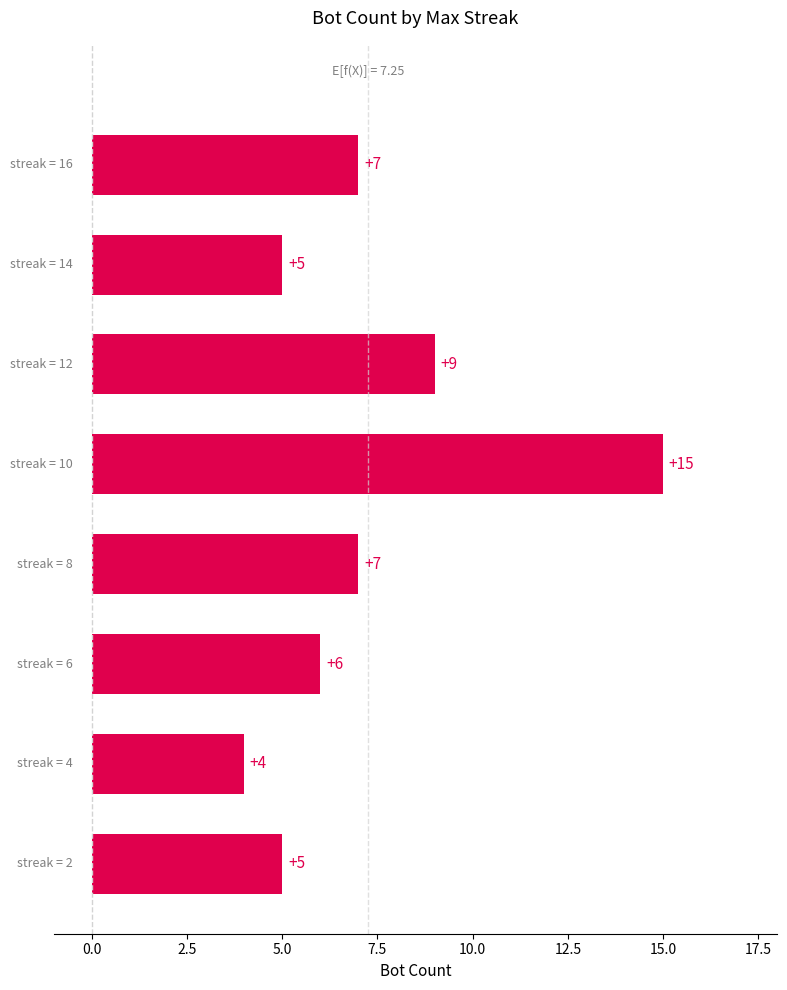

Does the chart contain any negative values?

No